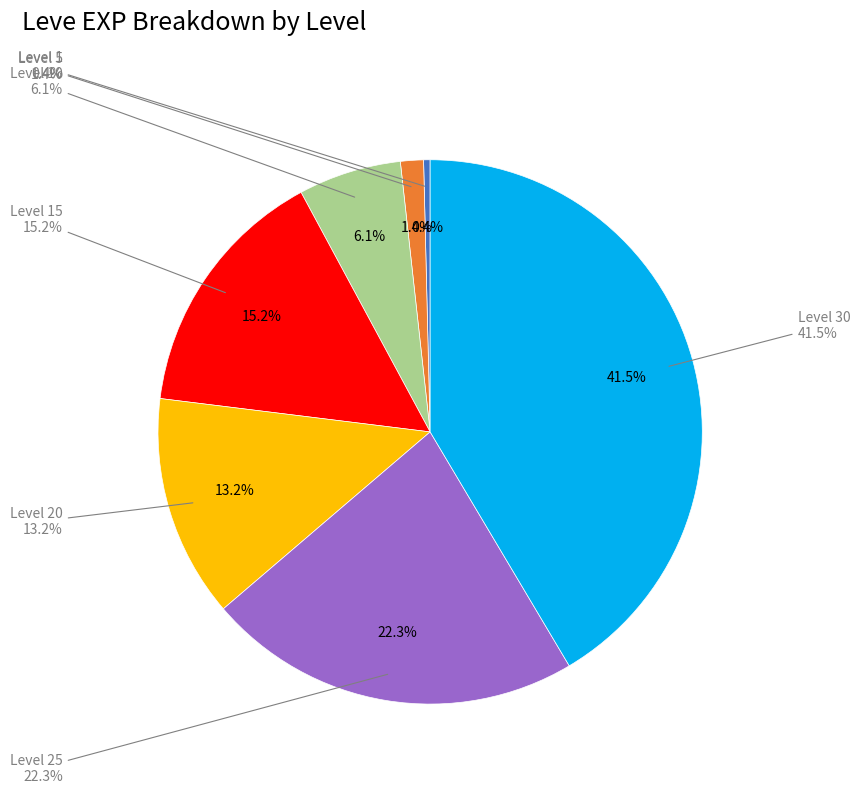

Does Level 5 account for over 50% of the chart?

No